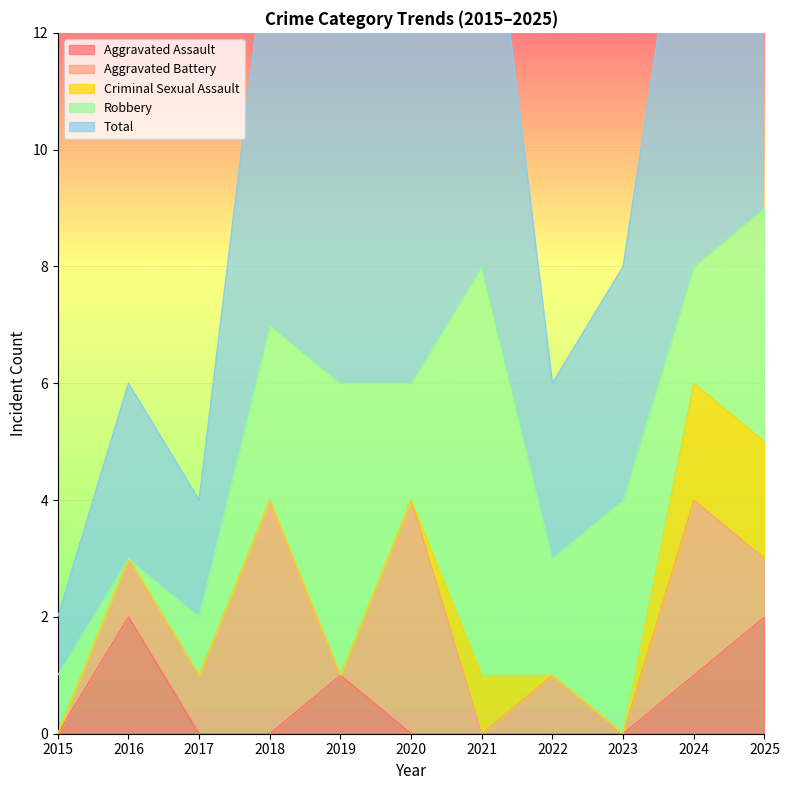

Which category has the lowest value across all series?

2015